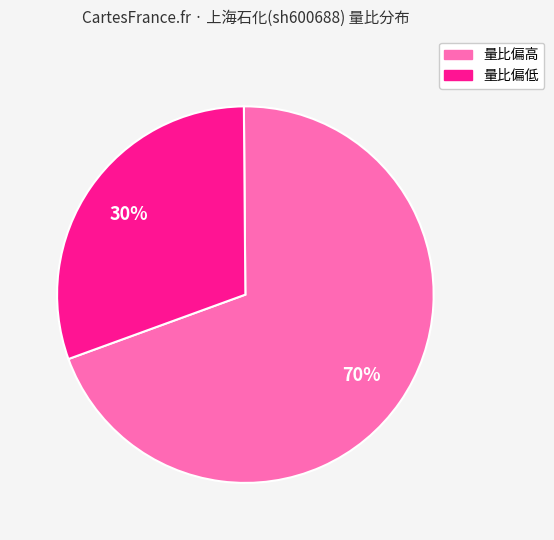

To the nearest percent, what is the average slice percentage?

50%